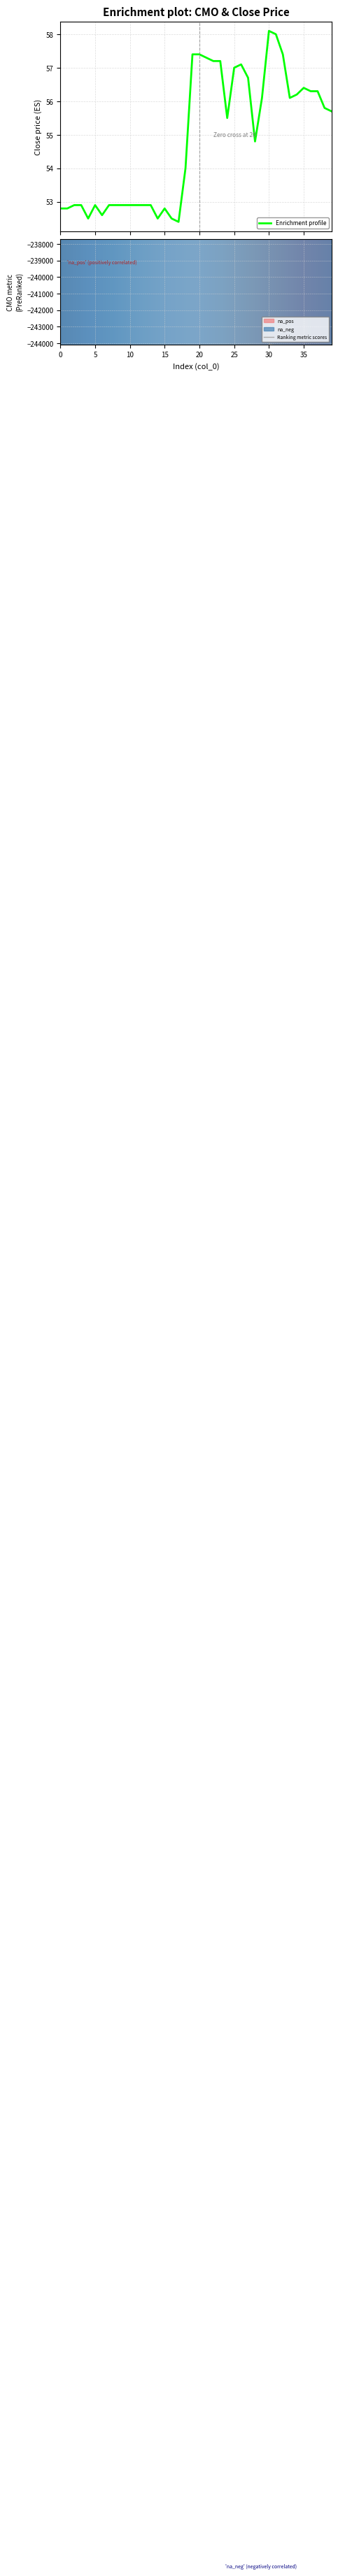

Which category has the lowest value in the close series?

17